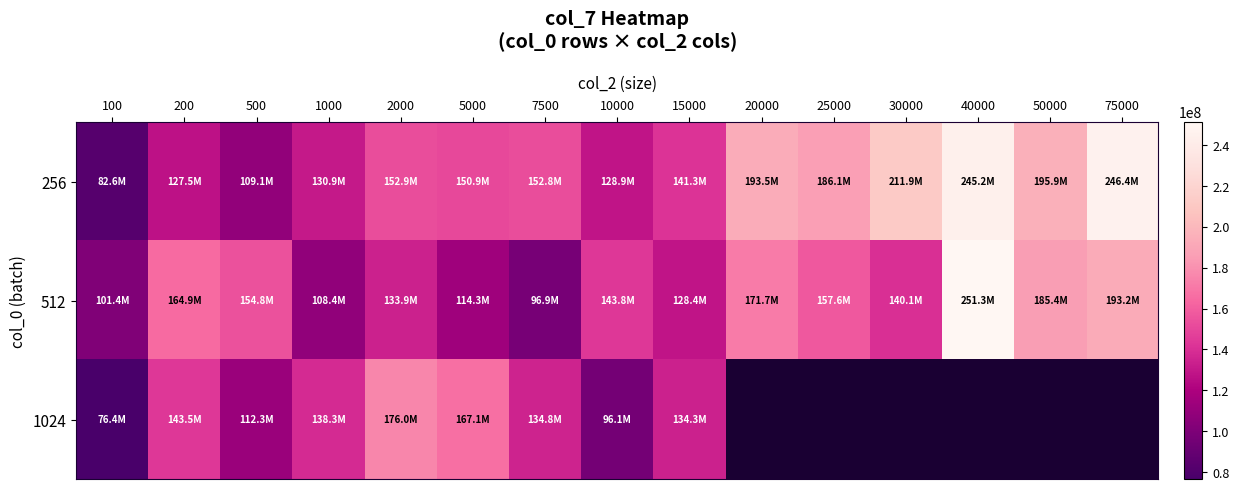

Which series changed the most between 2000 and 75000?

256